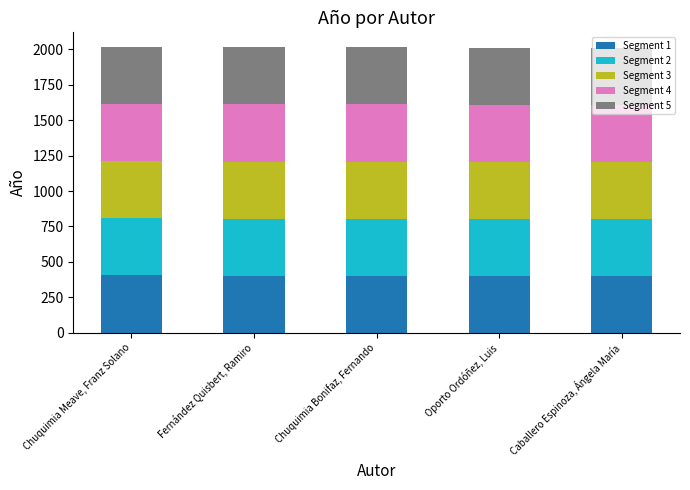

What is the total value across all series at Chuquimia Meave, Franz Solano?

2020.0